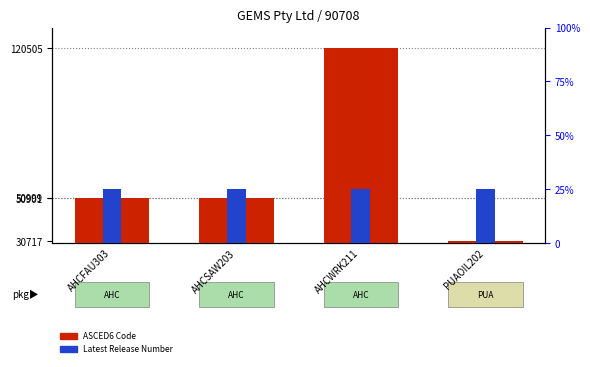

What value does the Latest Release Number series have at AHCWRK211?

25